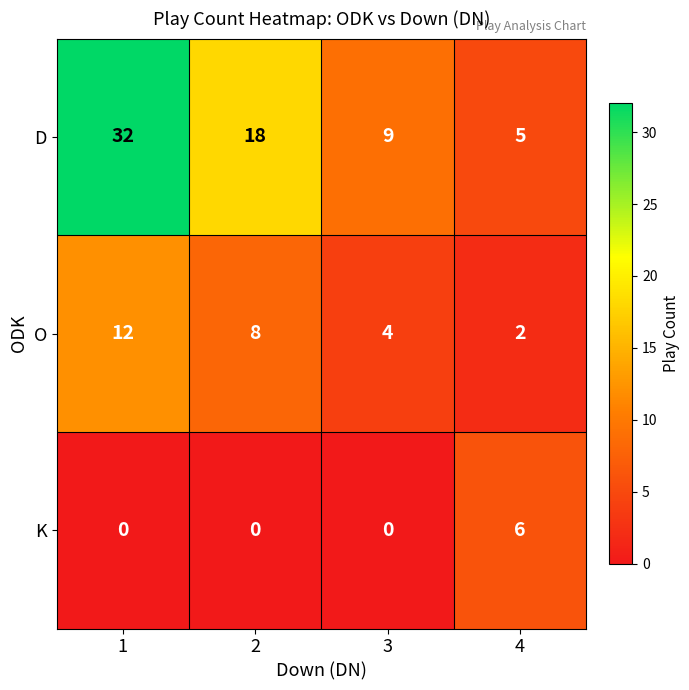

Reading right to left, what are all the values shown in this chart?

D: 4=5	3=9	2=18	1=32
O: 4=2	3=4	2=8	1=12
K: 4=6	3=0	2=0	1=0